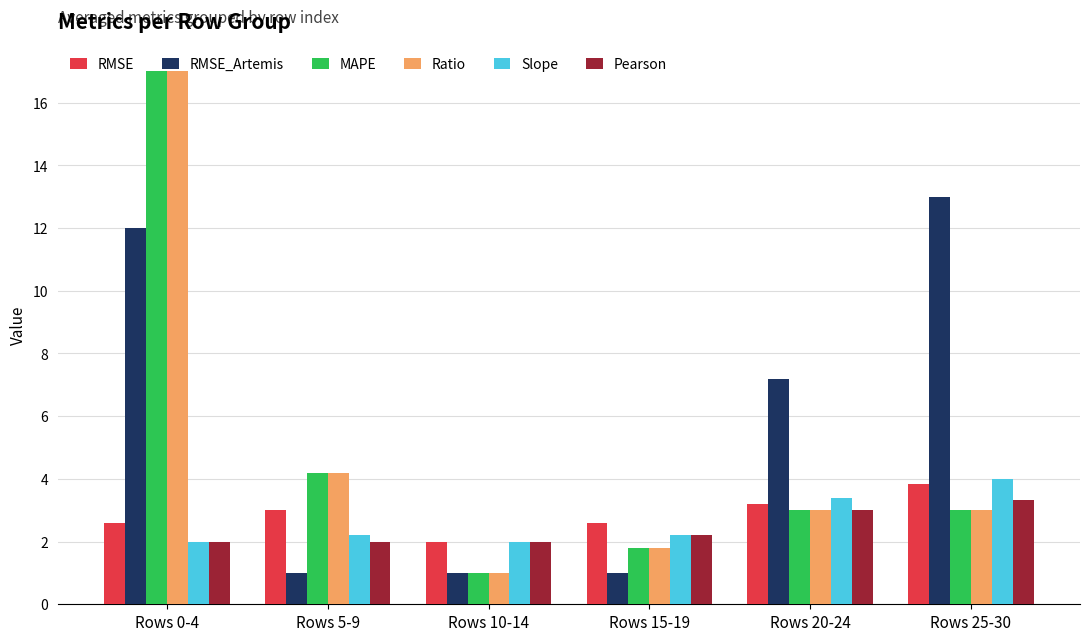

Between Rows 20-24 and Rows 25-30, which series saw the biggest shift?

RMSE_Artemis